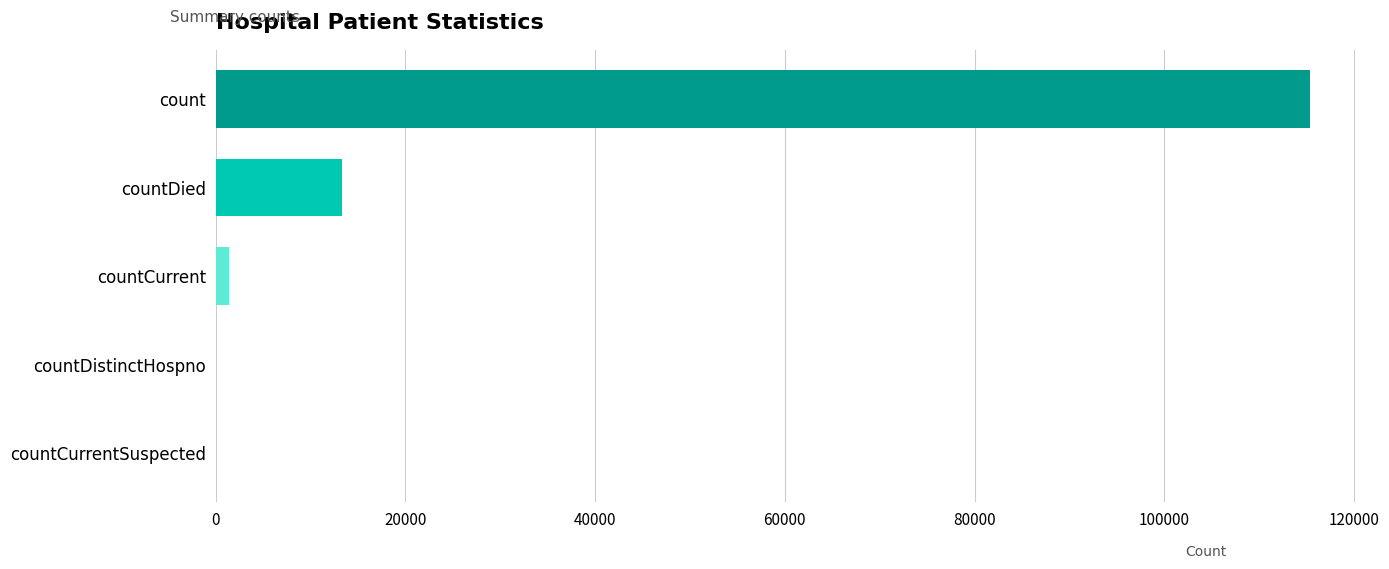

How many categories are shown in the chart?

5